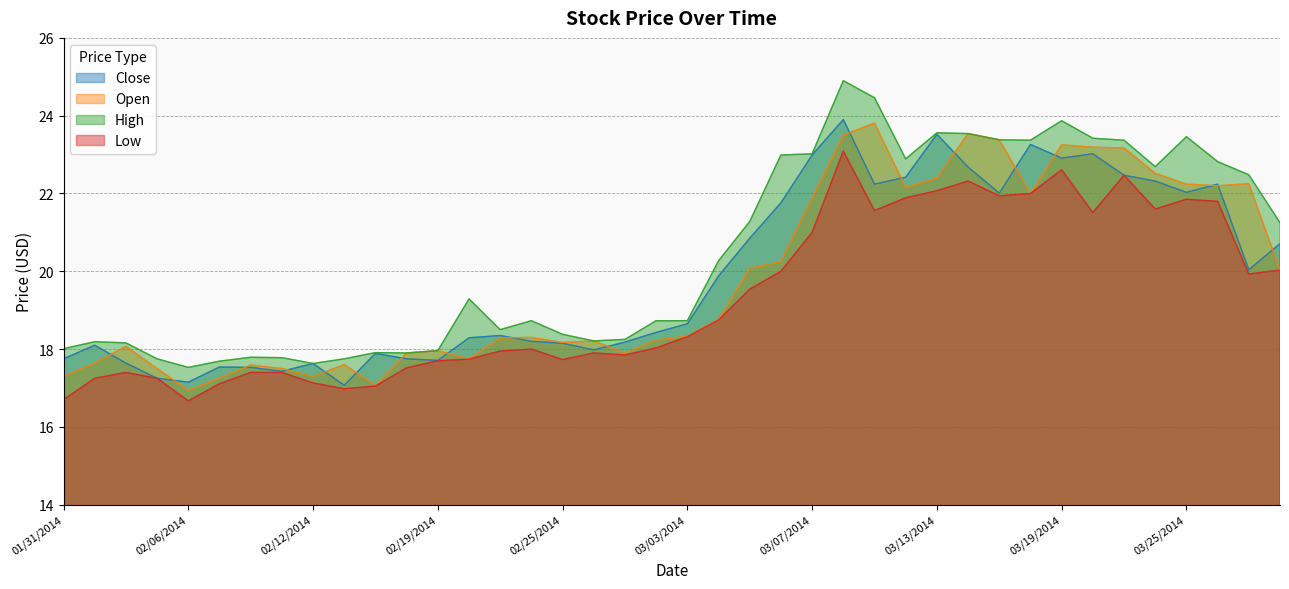

Which series has the largest range (max minus min)?

High